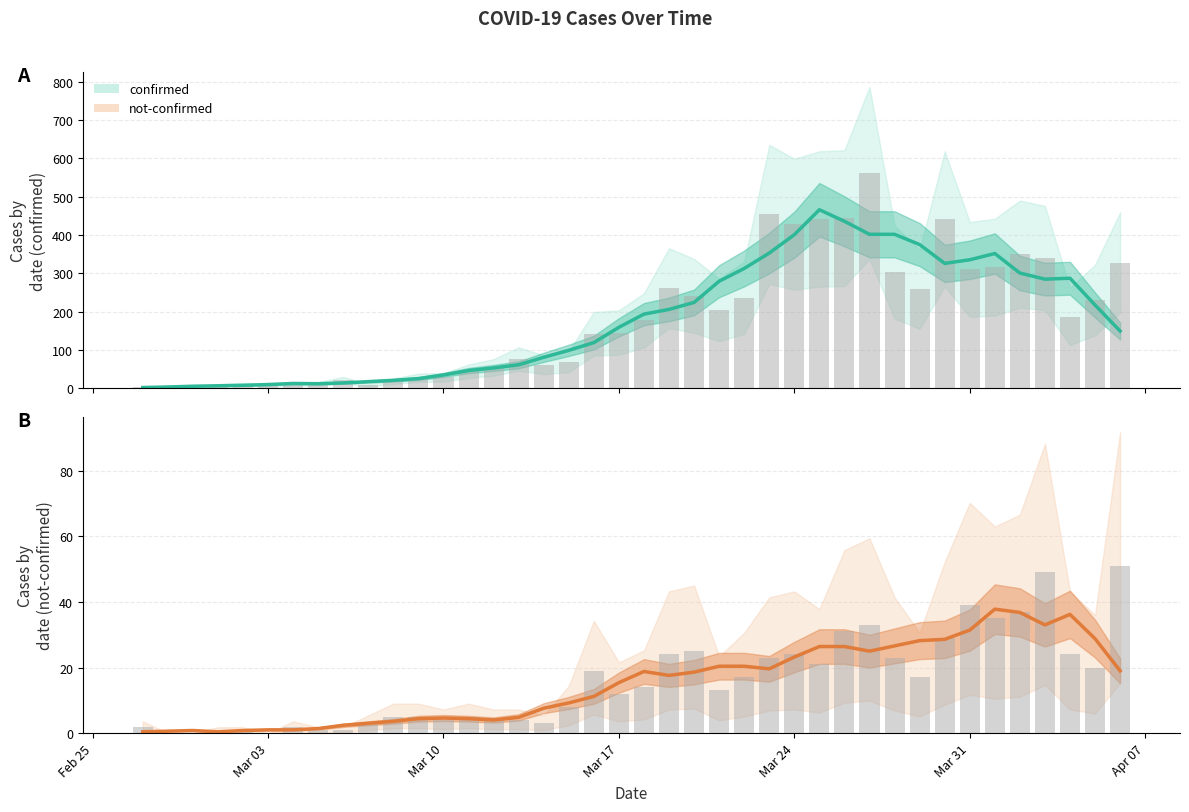

What is the label of the 18th bar from the right?

2020-03-20